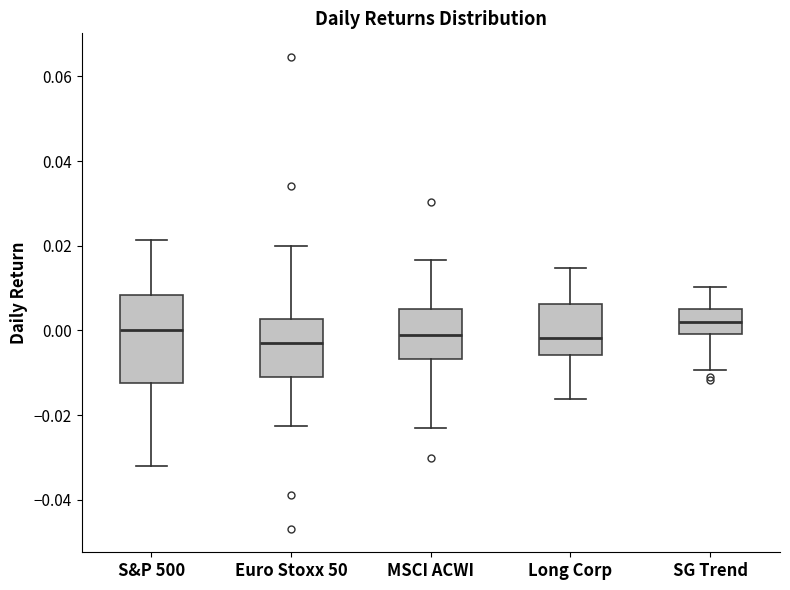

Comparing the boxes themselves (not the whiskers), which one is the tallest?

S&P 500